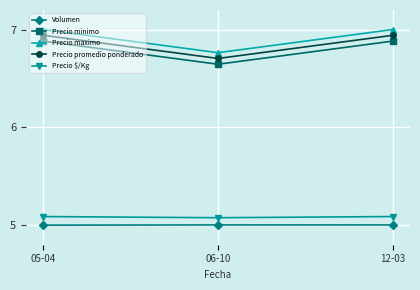

The Precio $/Kg series shows 5.1 at 05-04. True or false?

True